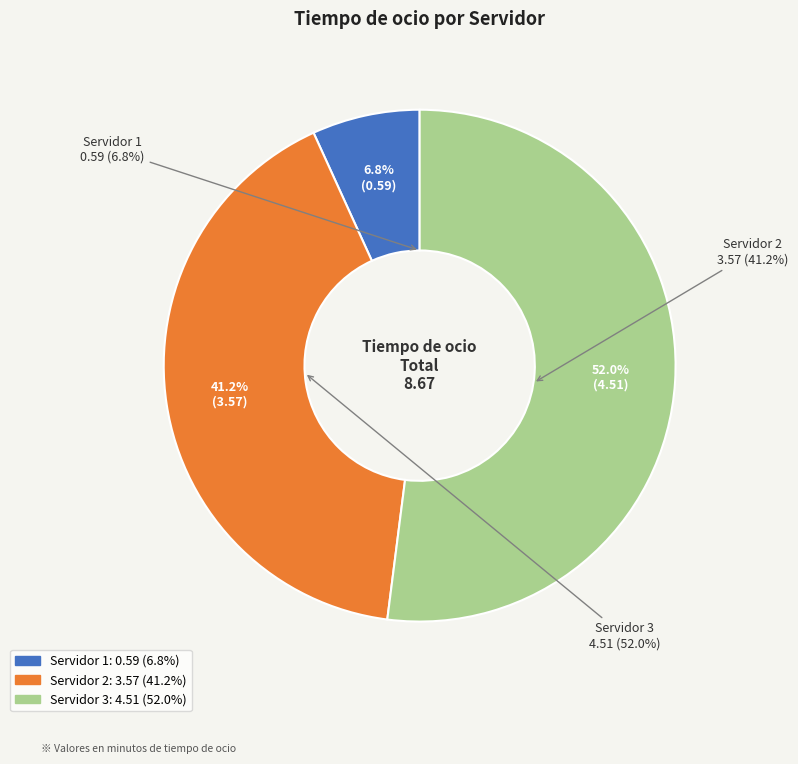

Is it true that Servidor 3 is 52% of the pie?

True